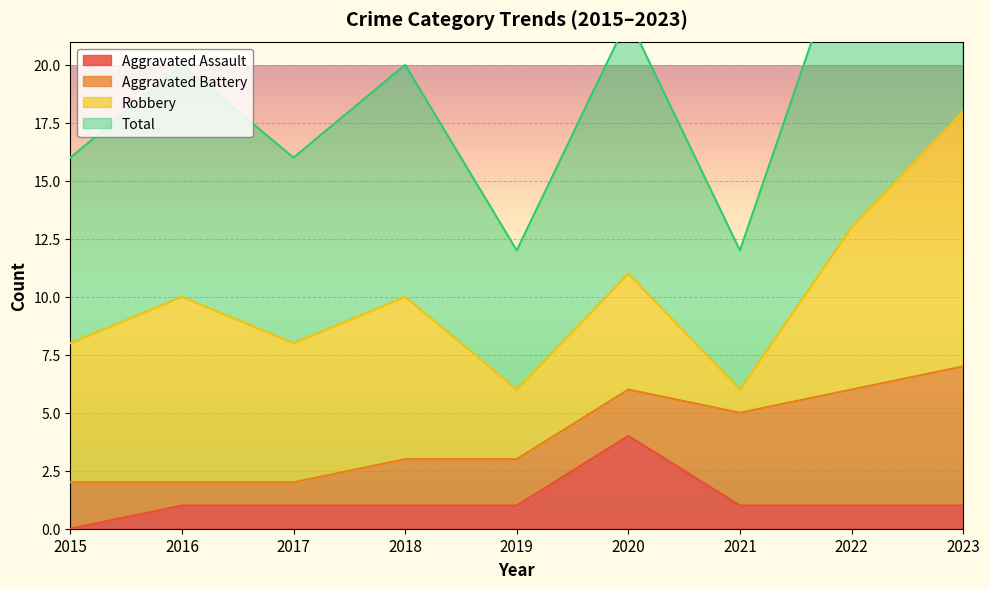

True or false: Aggravated Assault has a value of 1 at 2023.

True